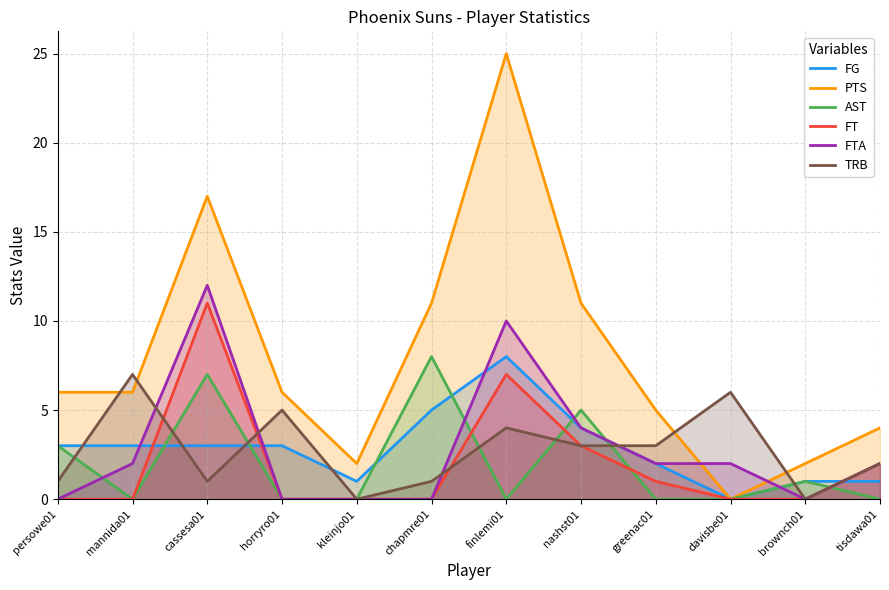

Which category has the lowest value in the PTS series?

davisbe01